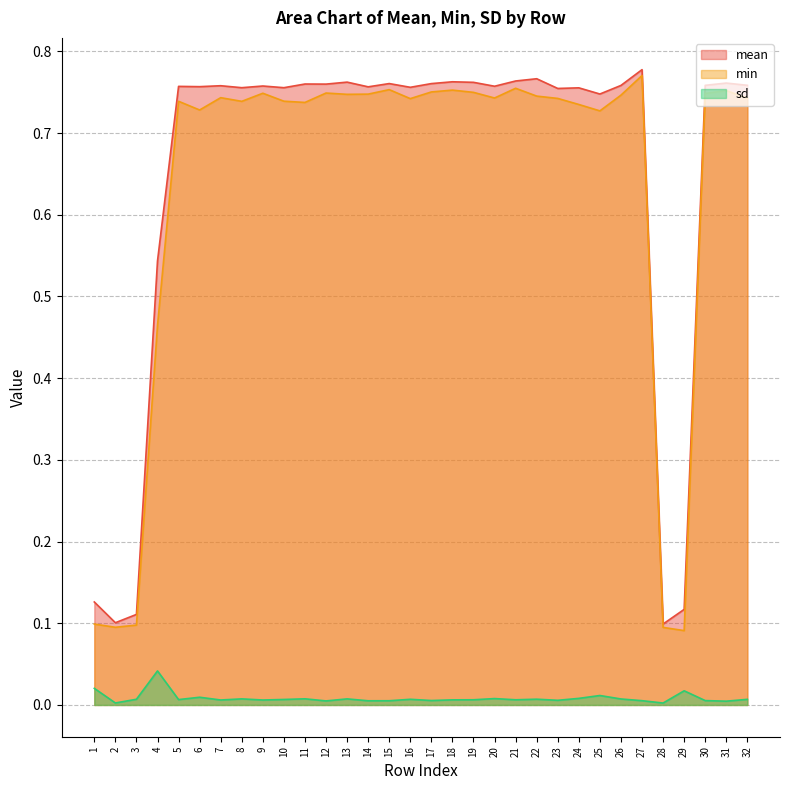

What is the value of the min point at the 20th from the left?

0.7